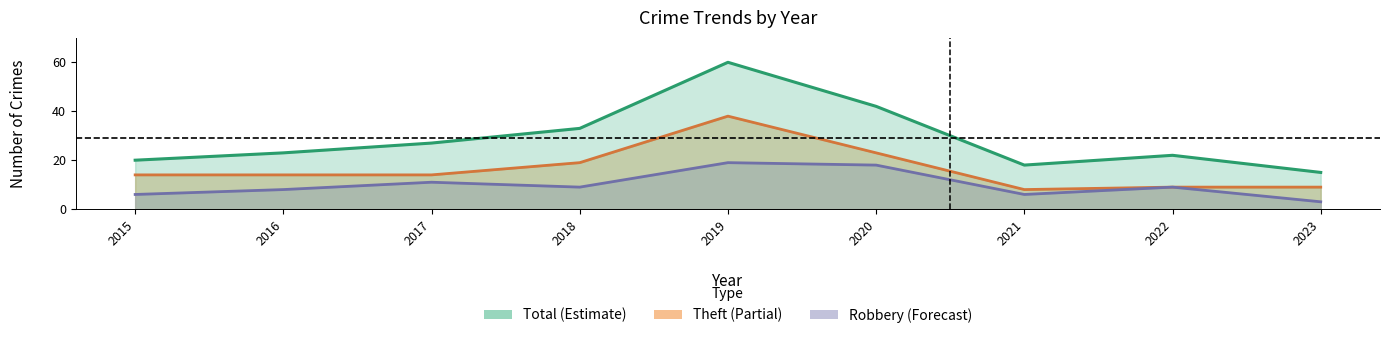

What is the value of the Robbery point at the 2nd from the left?

8